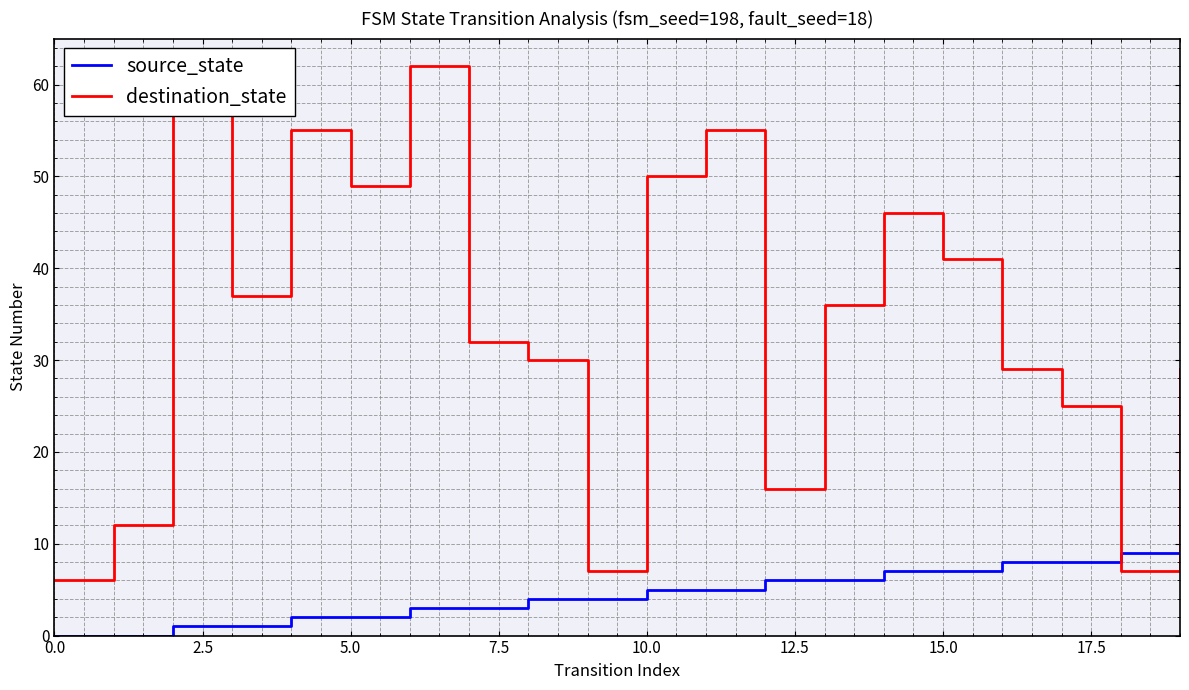

Which series has the largest total across all categories?

destination_state